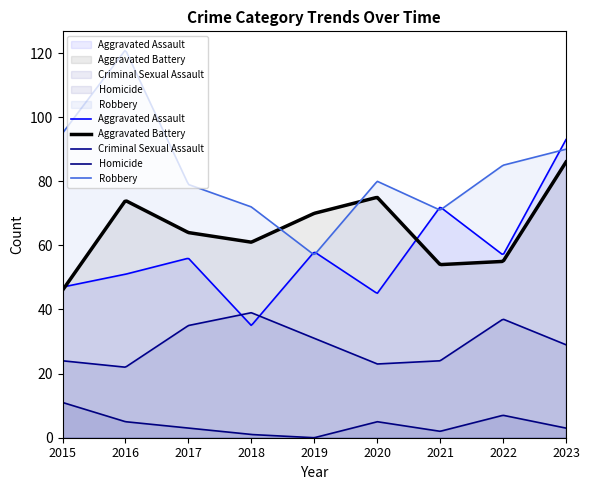

Where is Robbery nearest to the value 89?

2023